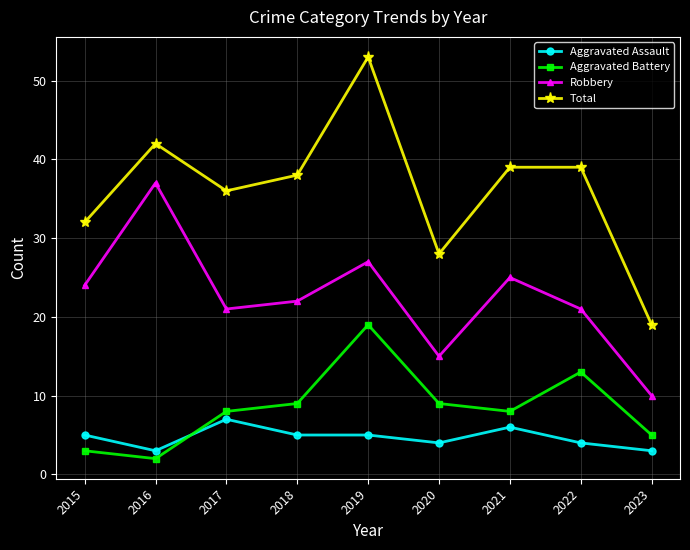

How many distinct data groups are displayed?

4